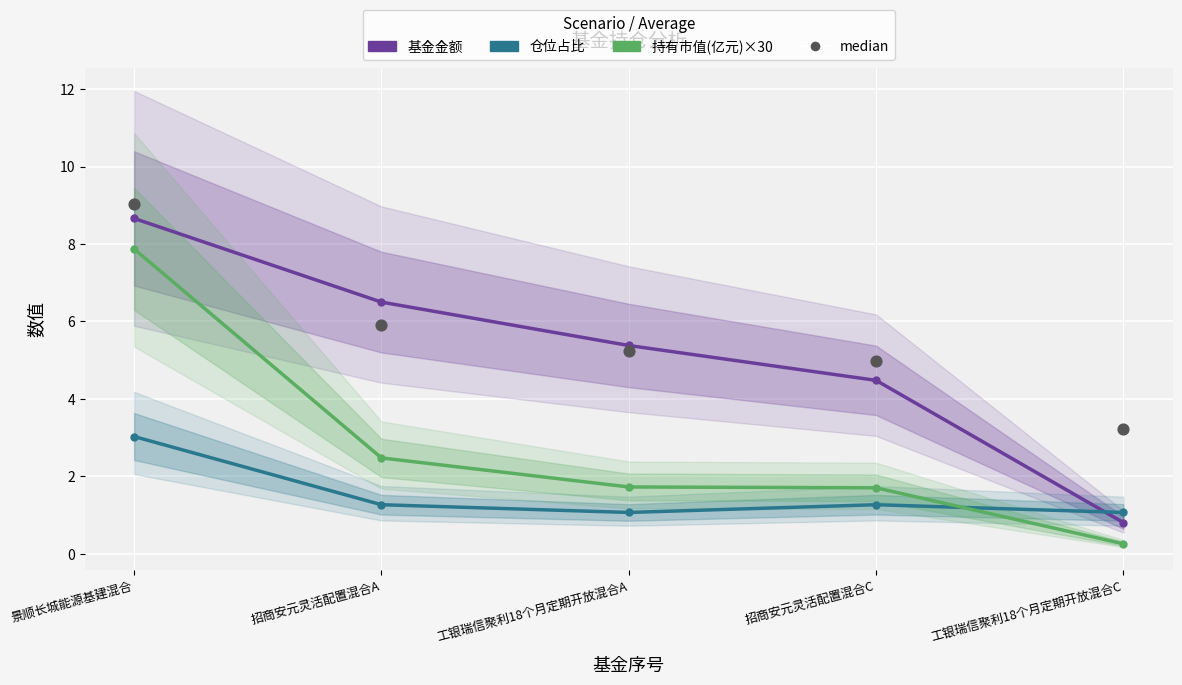

What is the total value across all series at 工银瑞信聚利18个月定期开放混合A?

13.4